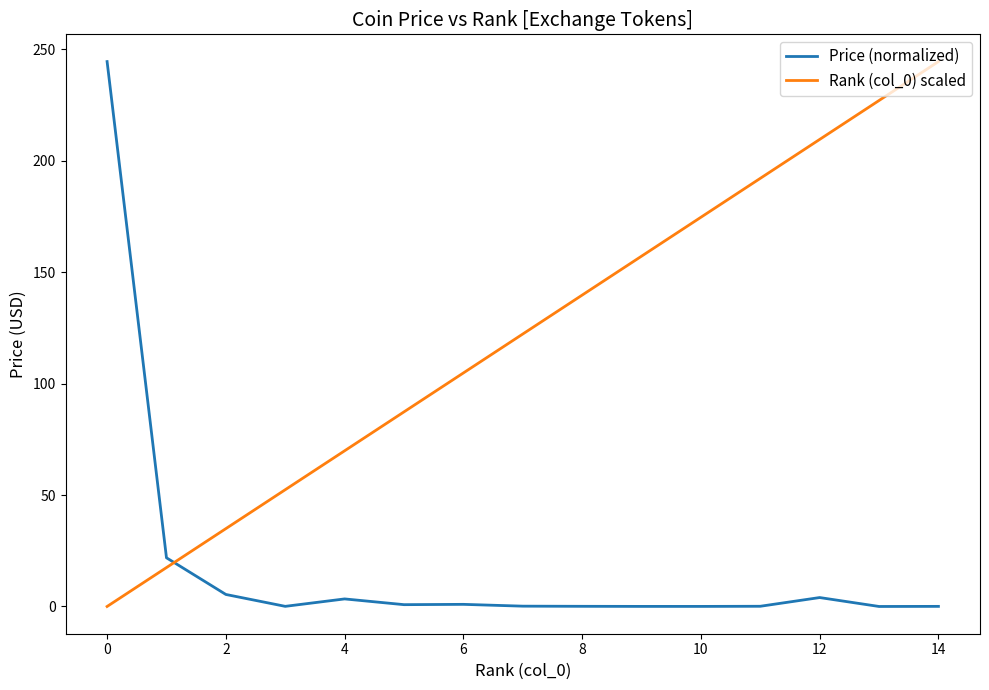

What is the highest value of the Price (normalized) series?

244.5